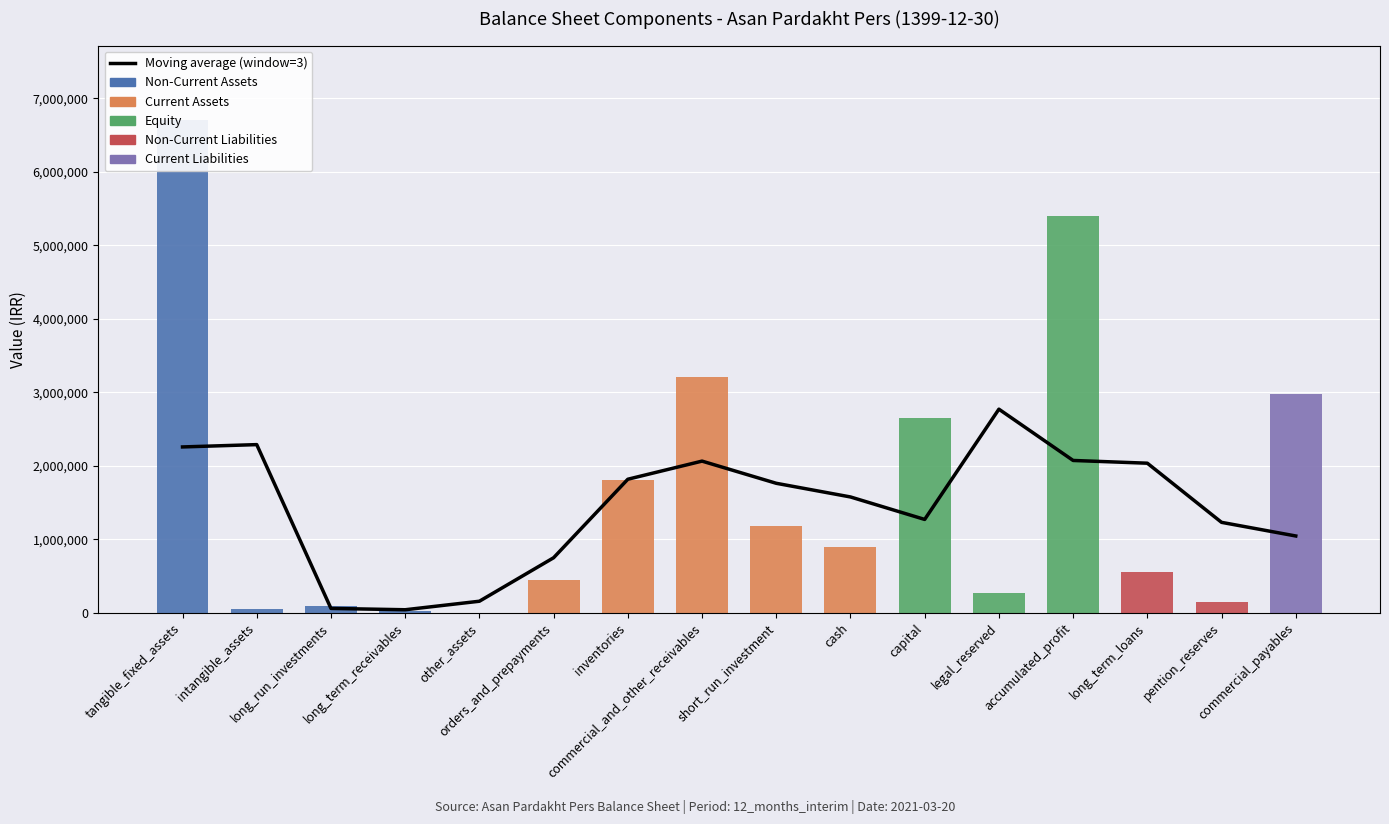

At which label is Equity closest to 2698493?

capital